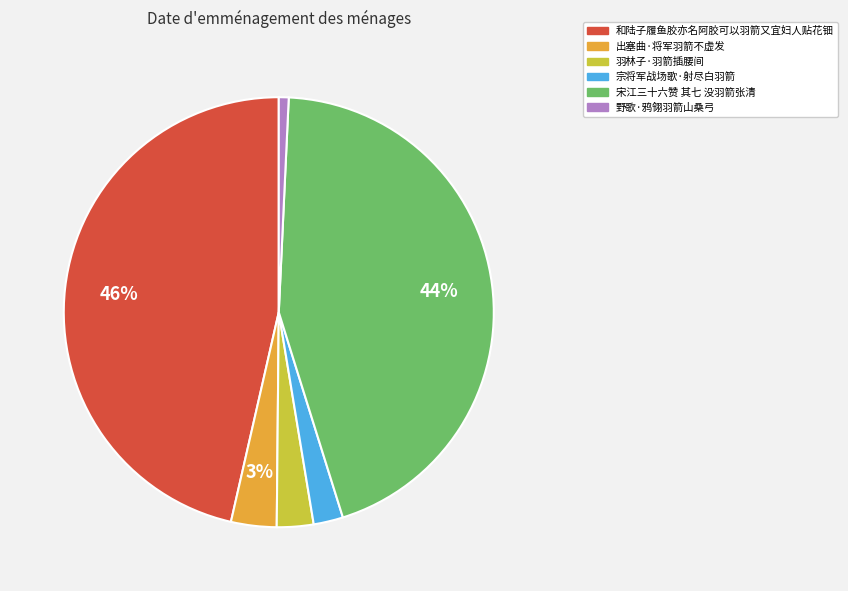

Which slice is the largest?

和陆子履鱼胶亦名阿胶可以羽箭又宜妇人贴花钿